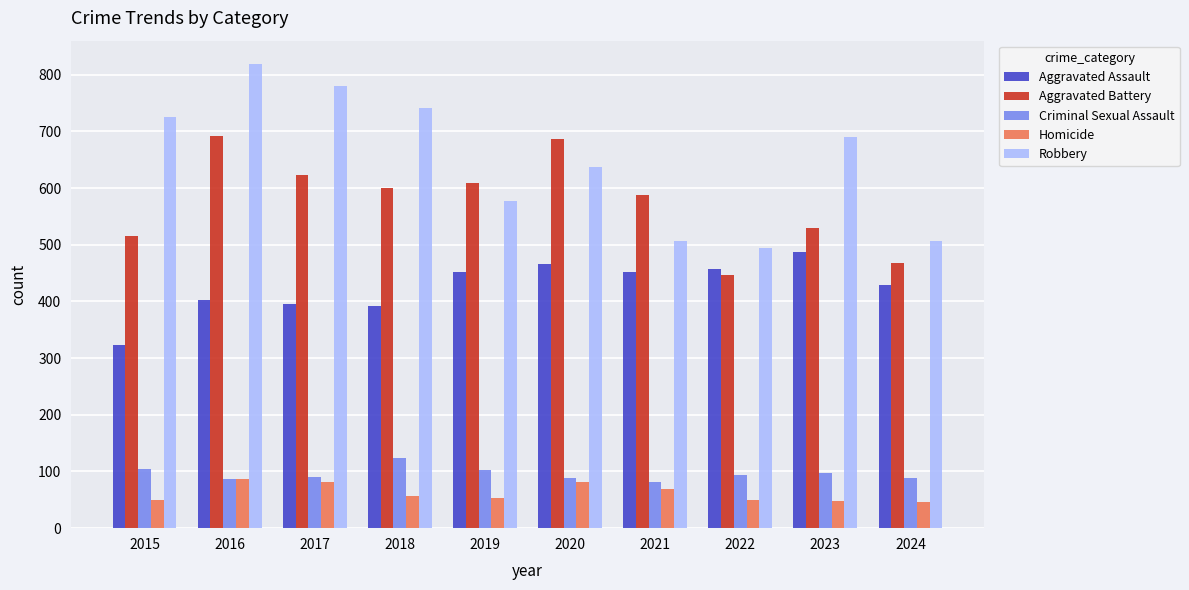

The Criminal Sexual Assault series shows 89 at 2024. True or false?

True